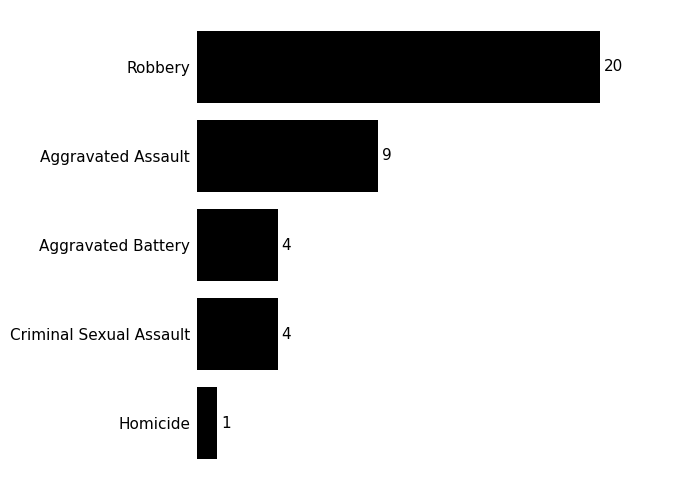

How many data points does each series have?

5